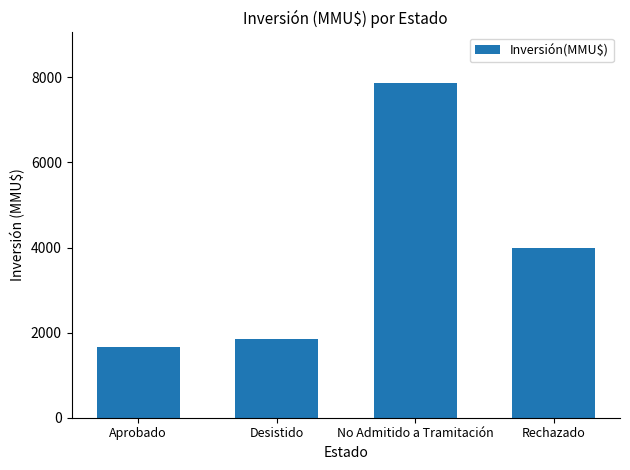

Rank the categories by value from highest to lowest.

No Admitido a Tramitación, Rechazado, Desistido, Aprobado